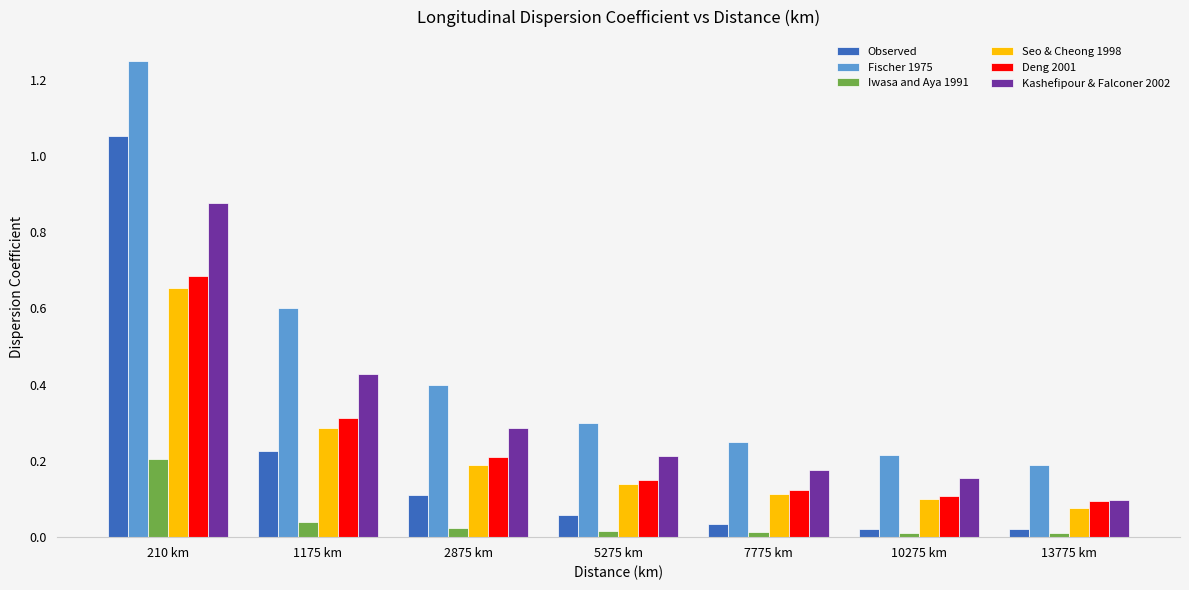

What position from the left is 10275 km?

6